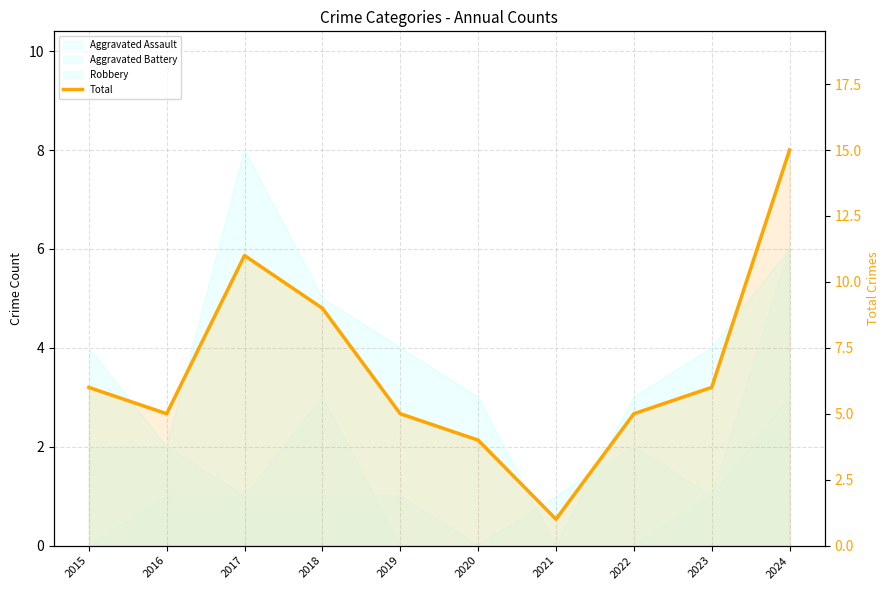

Reading left to right, transcribe all the data shown in this chart.

6	5	11	9	5	4	1	5	6	15